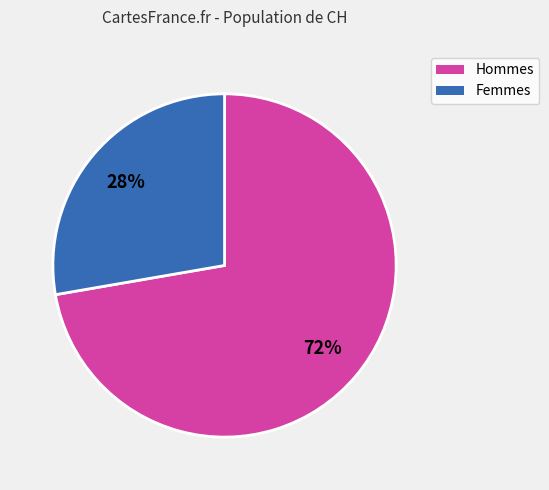

Is there any slice that represents more than half of the pie?

Yes